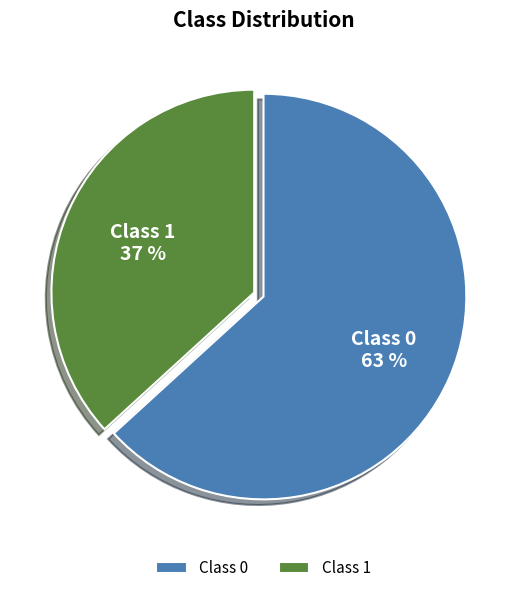

To the nearest percent, what is the average slice percentage?

50%